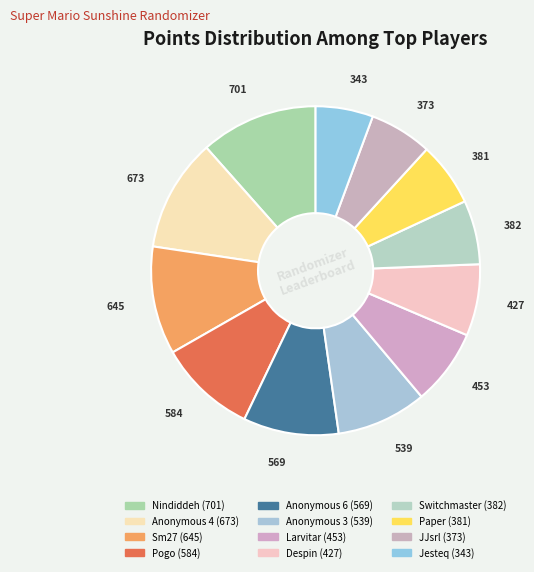

Which category has the biggest portion of the pie?

Nindiddeh